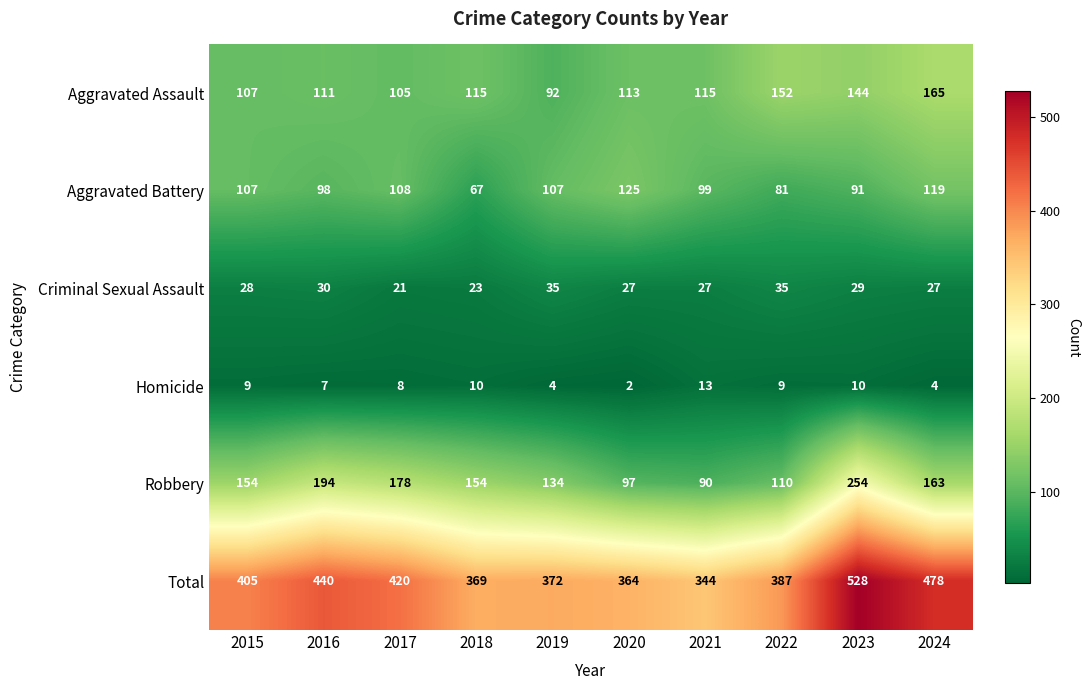

How many values in the Robbery series are below 154?

4